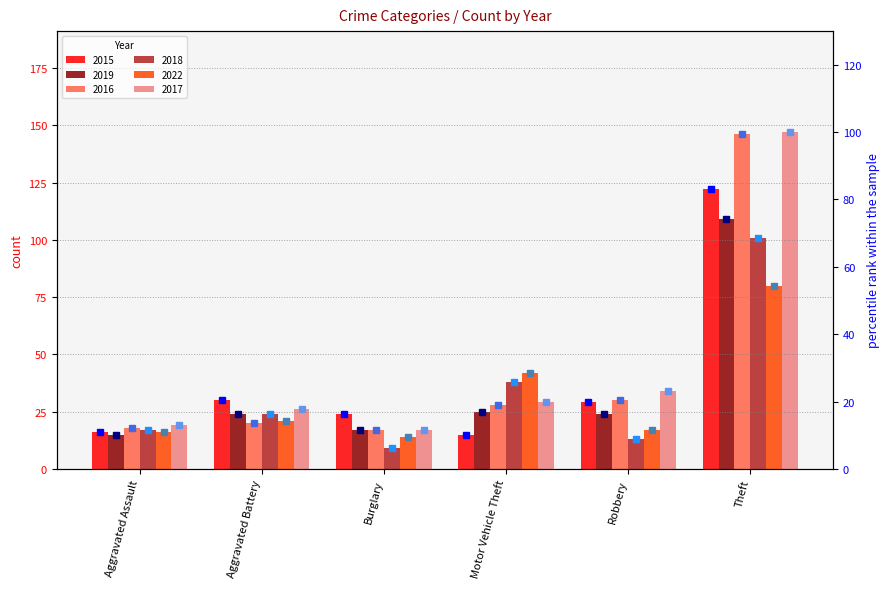

What is the lowest value of the 2018 pct series?

6.1